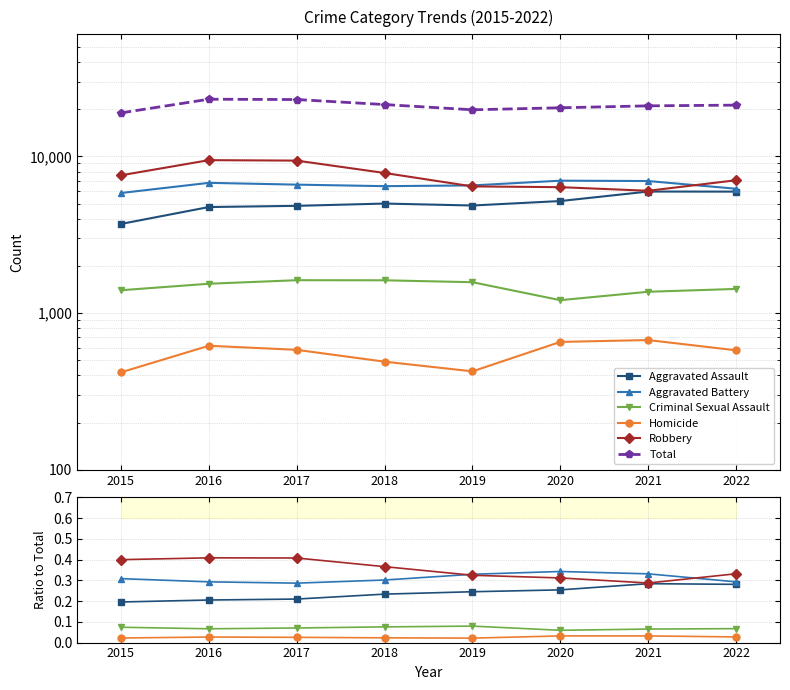

How many categories are shown in the chart?

8